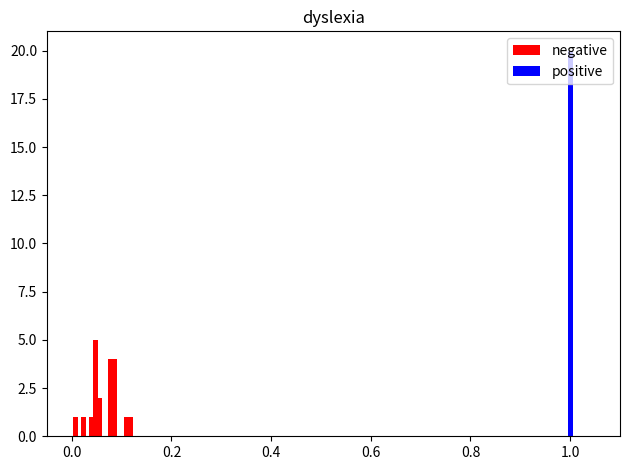

What is the difference between the maximum and minimum values in the negative series?

4